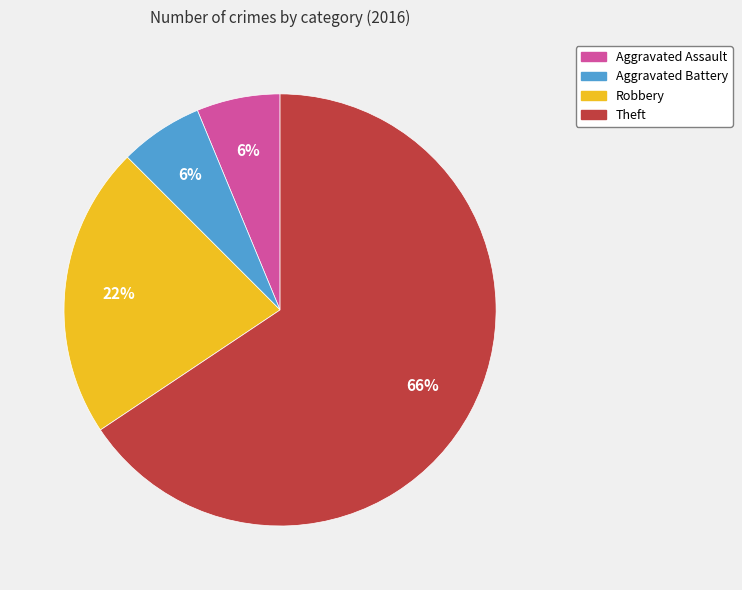

The Aggravated Assault slice represents 1% of the pie. True or false?

False